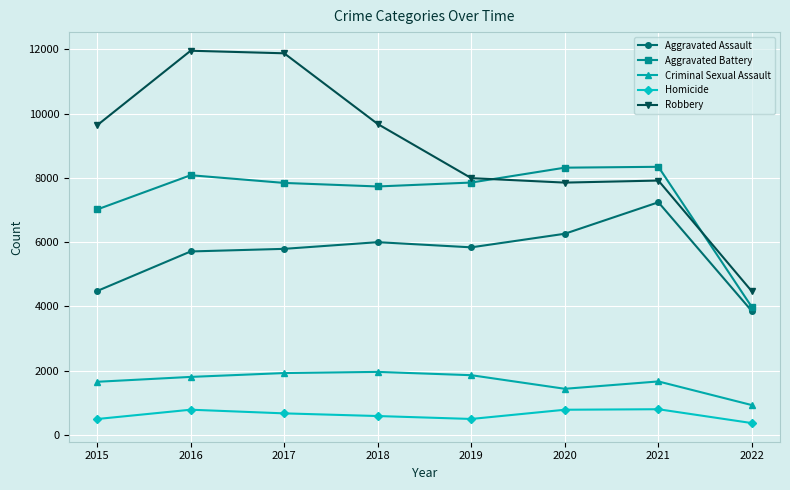

The value of Criminal Sexual Assault at 2017 is 609. True or false?

False